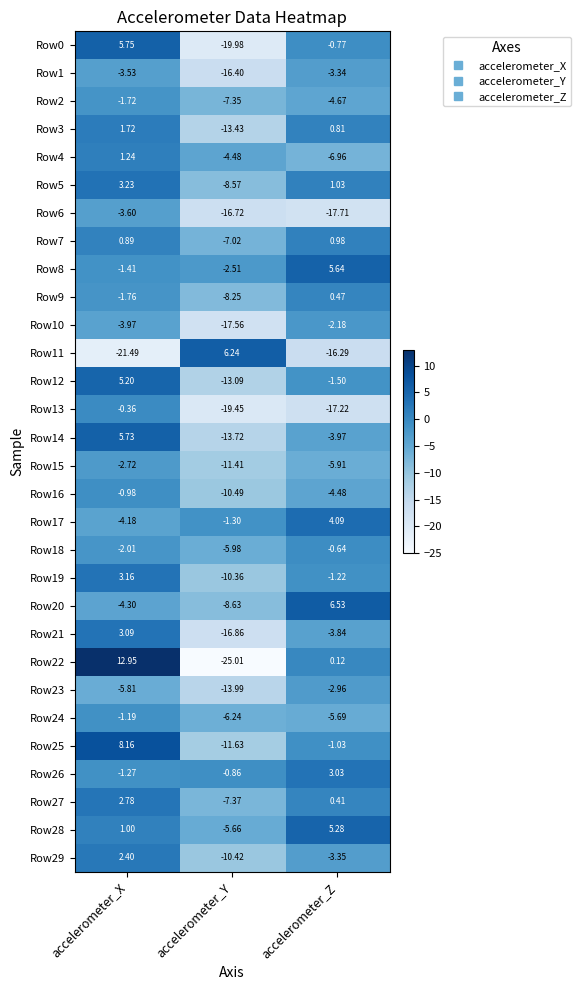

Rank the series at accelerometer_Z from highest to lowest value.

Row20, Row8, Row28, Row17, Row26, Row5, Row7, Row3, Row9, Row27, Row22, Row18, Row0, Row25, Row19, Row12, Row10, Row23, Row1, Row29, Row21, Row14, Row16, Row2, Row24, Row15, Row4, Row11, Row13, Row6